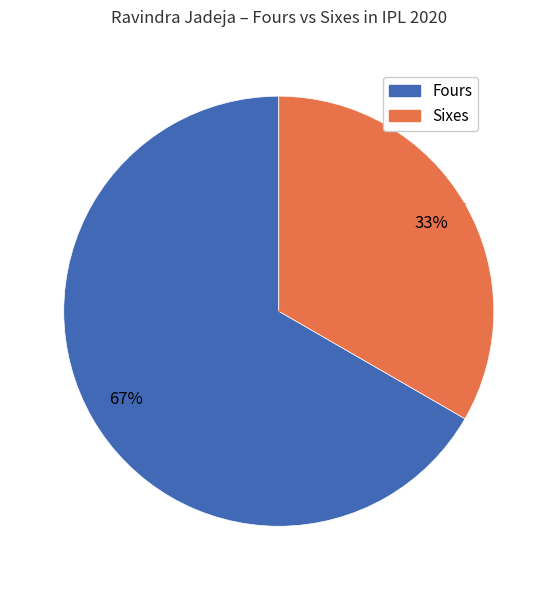

How many slices are in this pie chart?

2